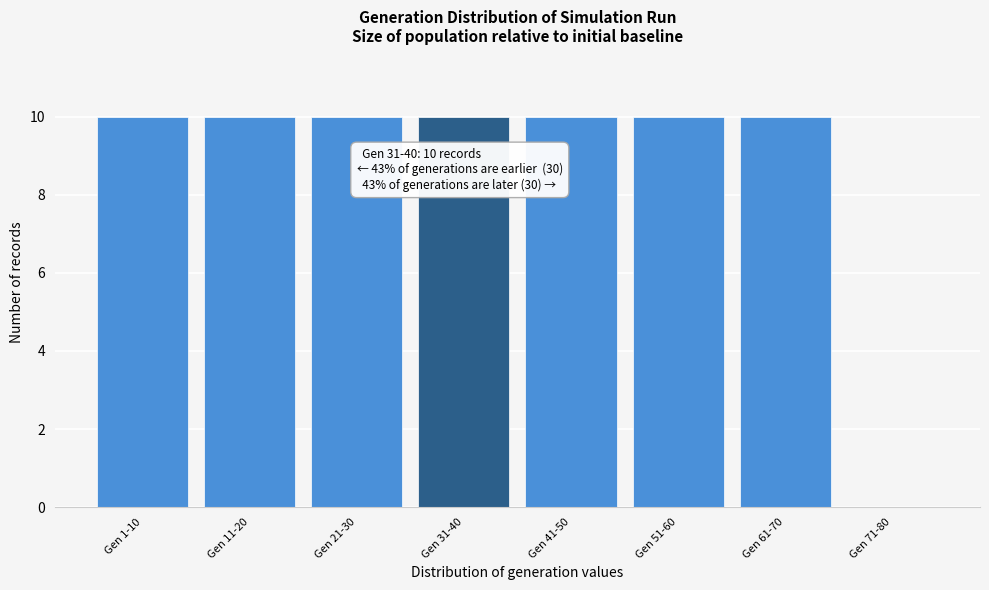

Reading left to right, list all the values displayed in this chart.

Gen 1-10=10	Gen 11-20=10	Gen 21-30=10	Gen 31-40=10	Gen 41-50=10	Gen 51-60=10	Gen 61-70=10	Gen 71-80=0